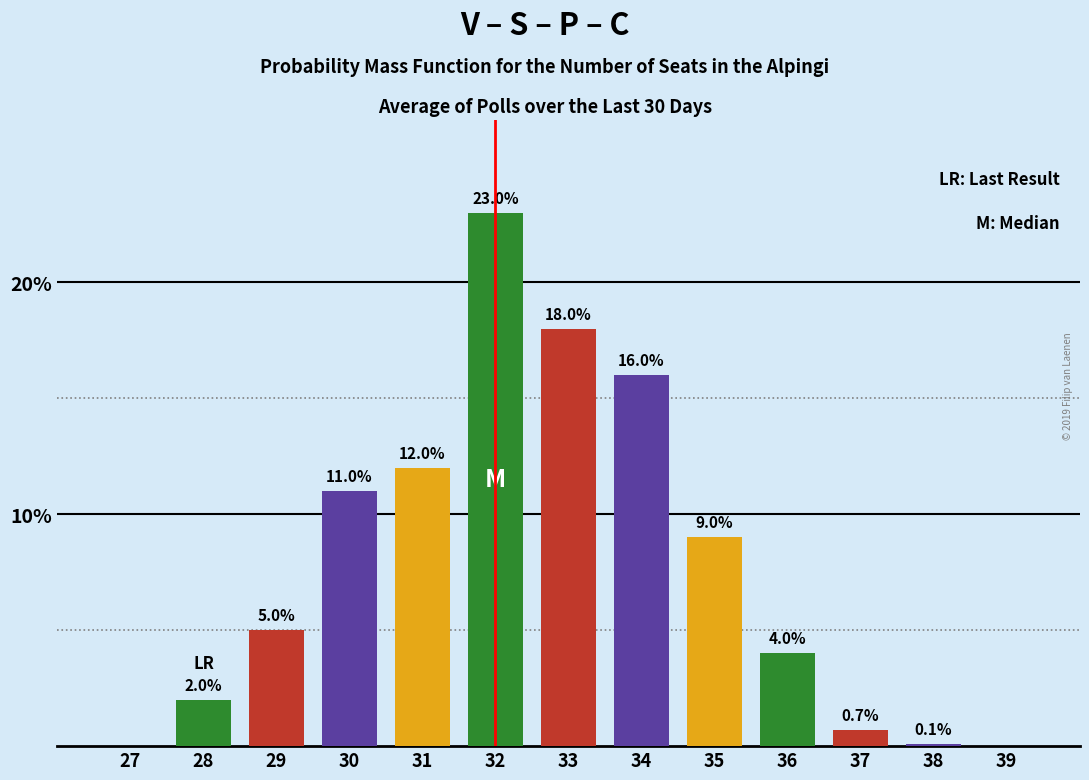

Reading right to left, list all the values displayed in this chart.

39=0.0	38=0.1	37=0.7	36=4.0	35=9.0	34=16.0	33=18.0	32=23.0	31=12.0	30=11.0	29=5.0	28=2.0	27=0.0